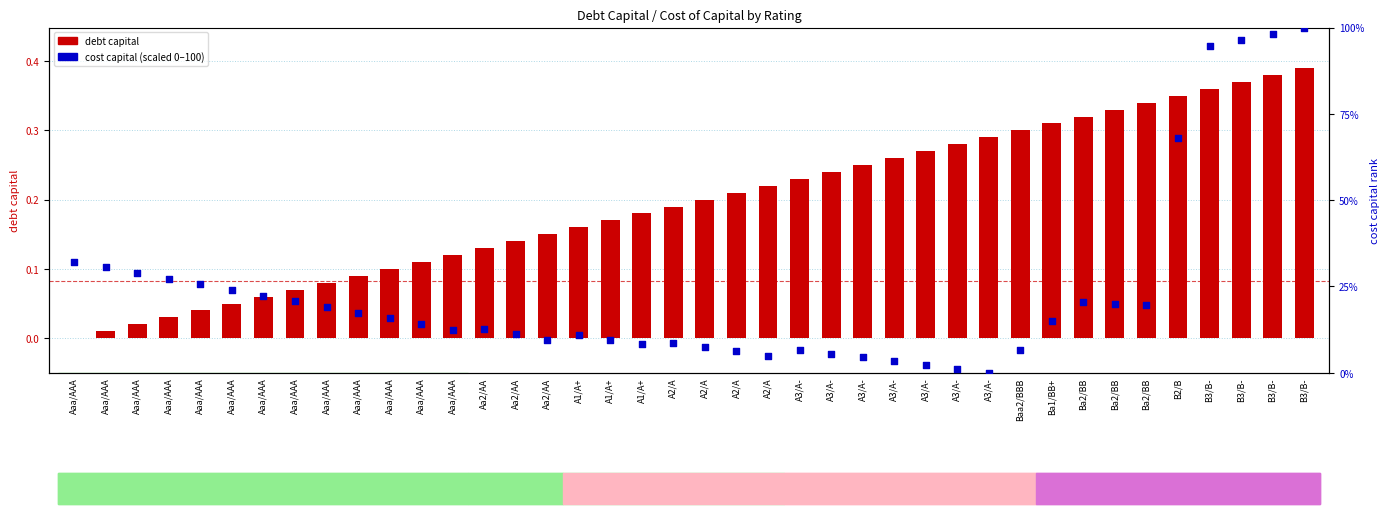

Which series has the largest Y range (max minus min)?

cost capital (scaled)